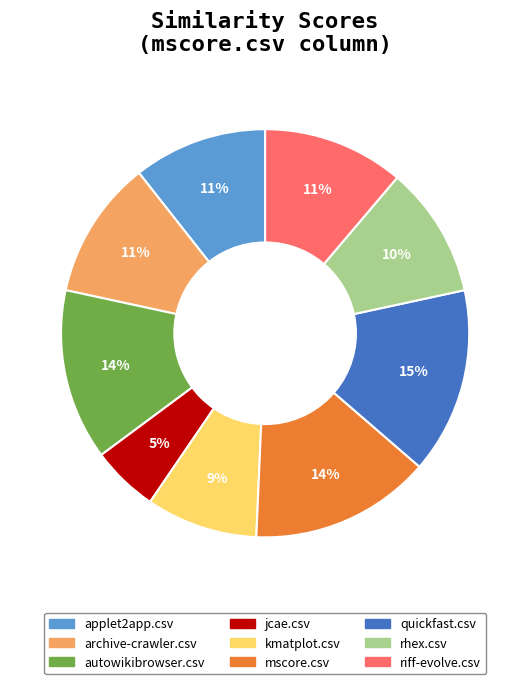

Do applet2app.csv and jcae.csv together represent more than half of the pie?

No